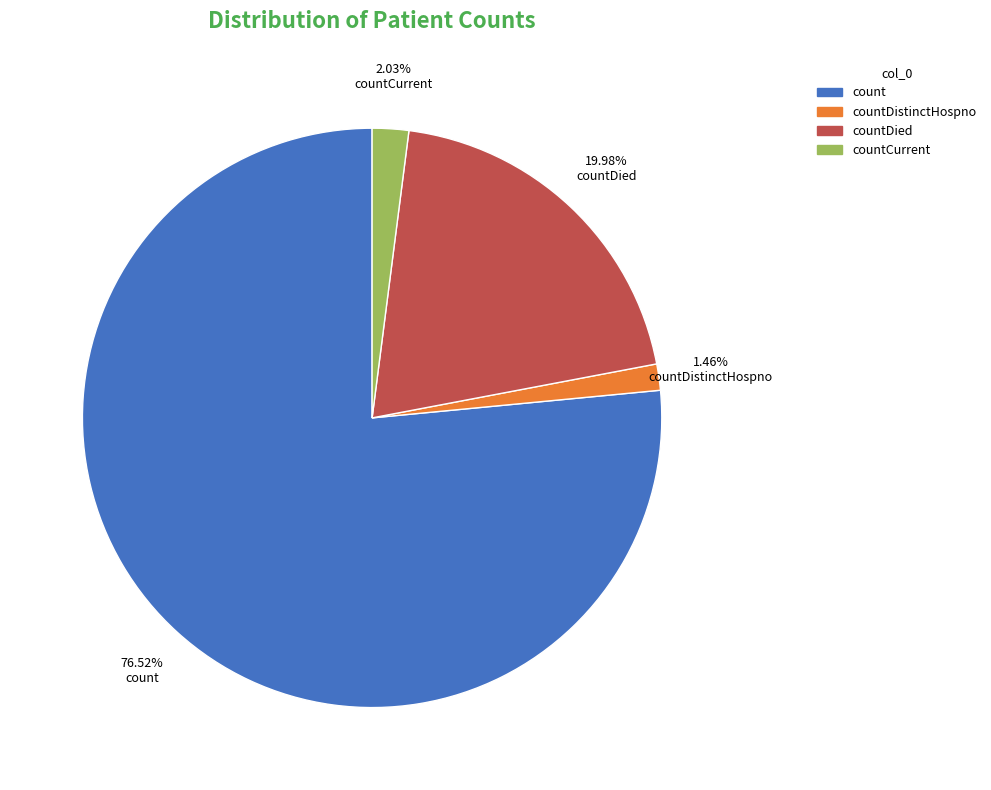

Is there any slice that represents more than half of the pie?

Yes